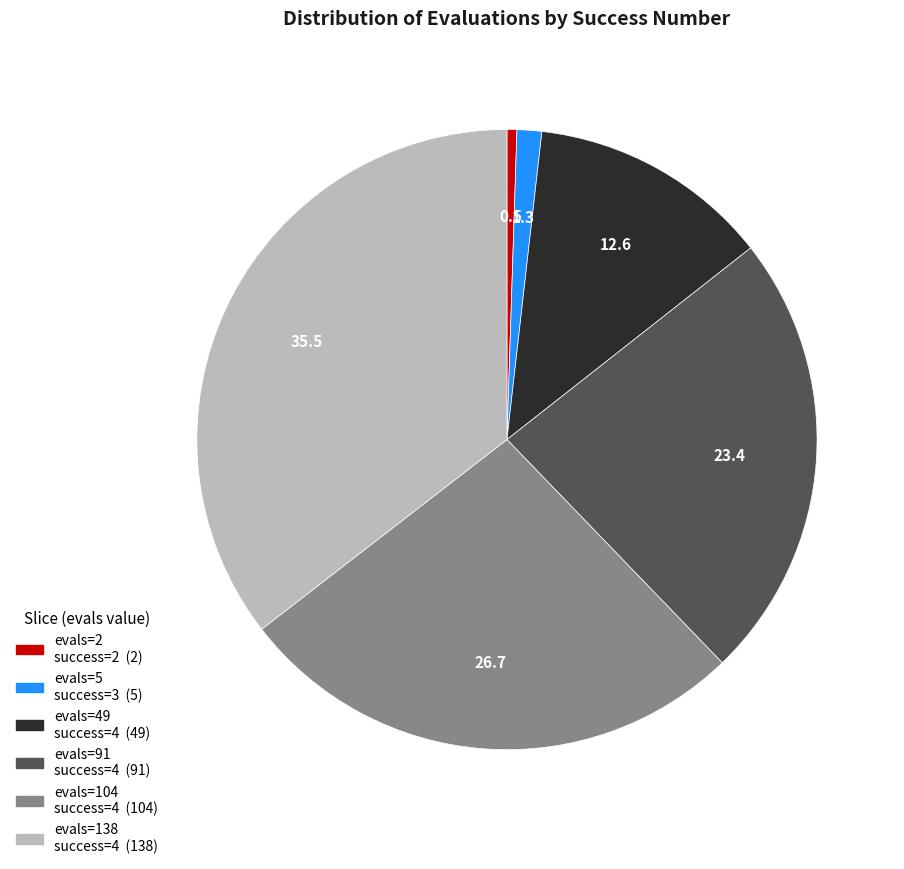

Is there any slice that represents more than half of the pie?

No